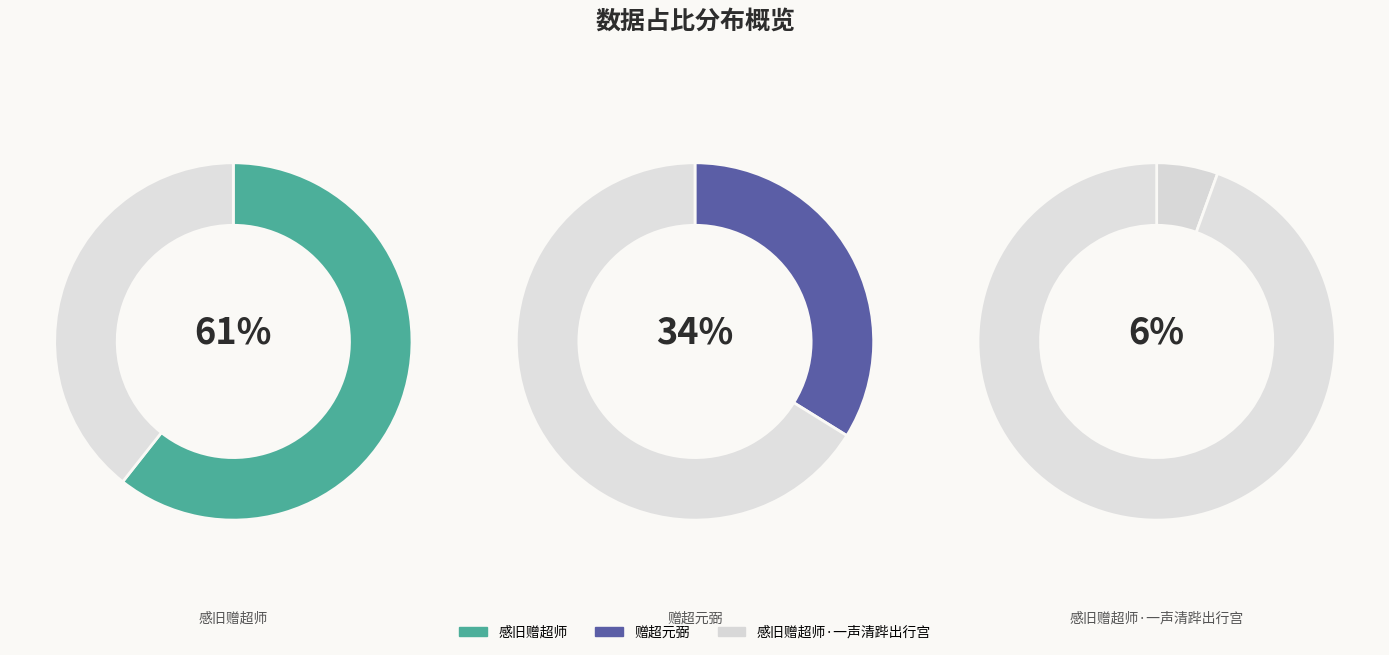

To the nearest percent, what is the combined percentage of 感旧赠超师·一声清跸出行宫 and 赠超元弼?

39%